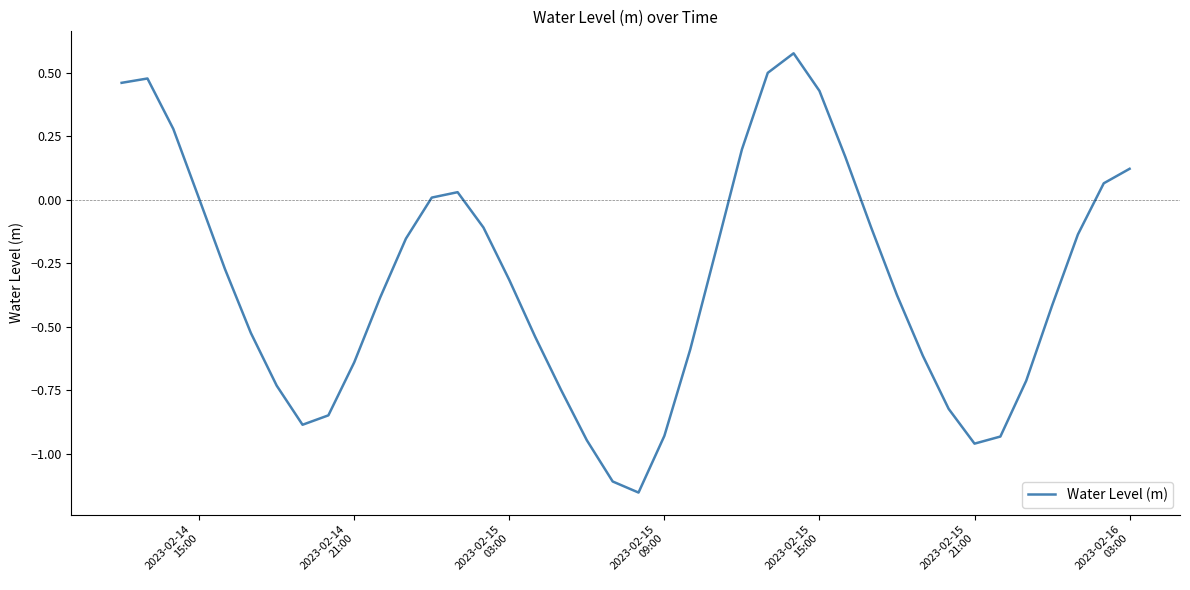

Reading left to right, extract all data points from this chart.

0.5	0.5	0.3	0.0	-0.3	-0.5	-0.7	-0.9	-0.8	-0.6	-0.4	-0.2	0.0	0.0	-0.1	-0.3	-0.5	-0.7	-0.9	-1.1	-1.2	-0.9	-0.6	-0.2	0.2	0.5	0.6	0.4	0.2	-0.1	-0.4	-0.6	-0.8	-1.0	-0.9	-0.7	-0.4	-0.1	0.1	0.1